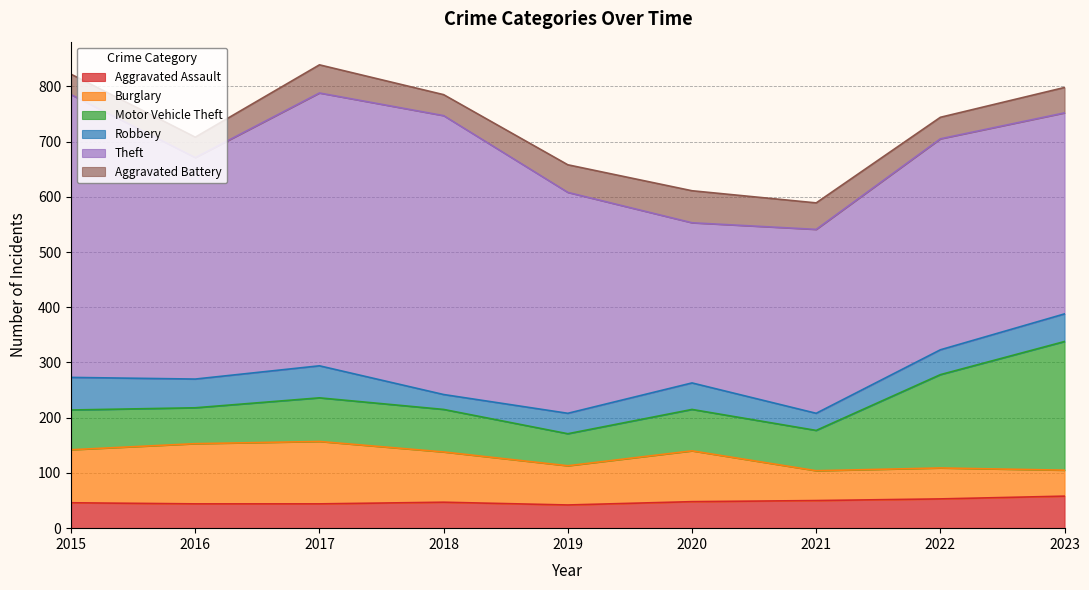

Which label corresponds to the smallest value in the chart?

2018